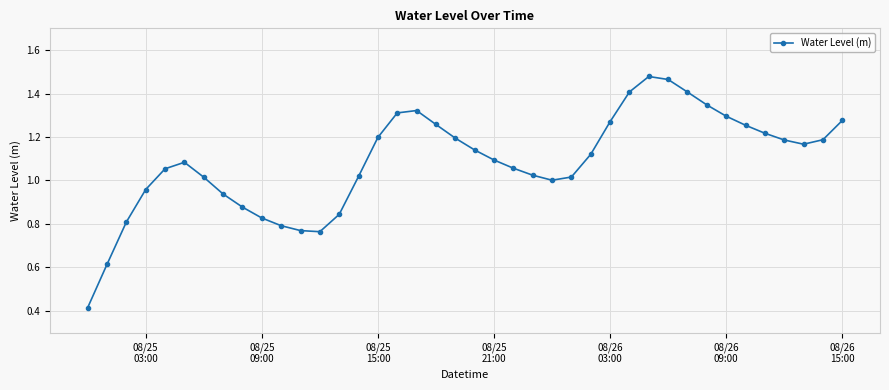

What is the sum of all values?

43.5